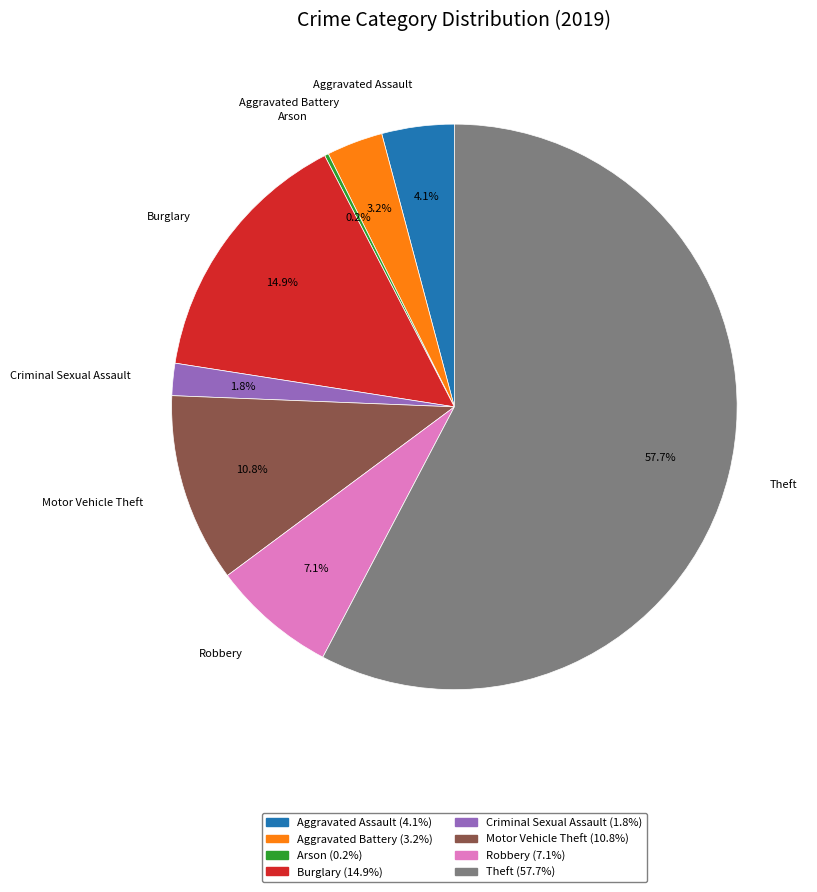

What is the ratio of the value at Motor Vehicle Theft to the value at Robbery?

1.5